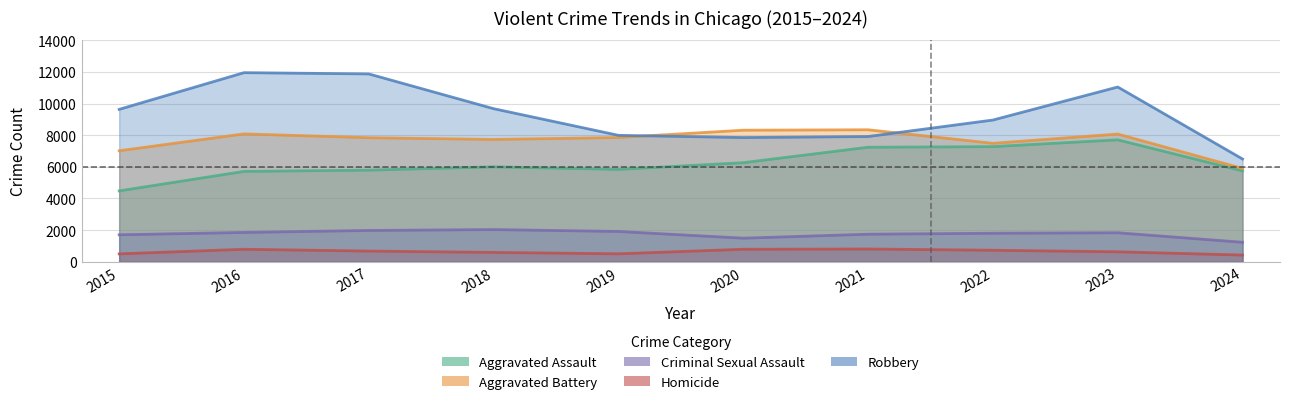

How many data points in Aggravated Assault are above 6002?

4